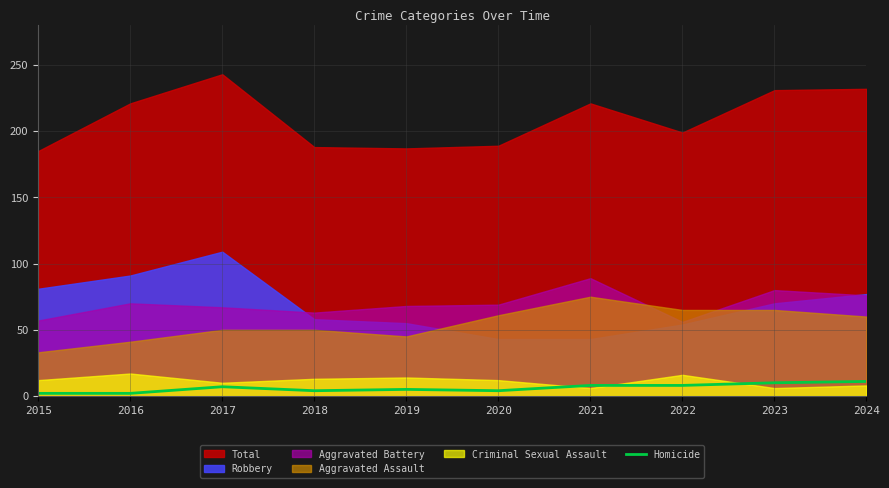

How many interior local valleys (lower than both neighbors) does the data have?

2